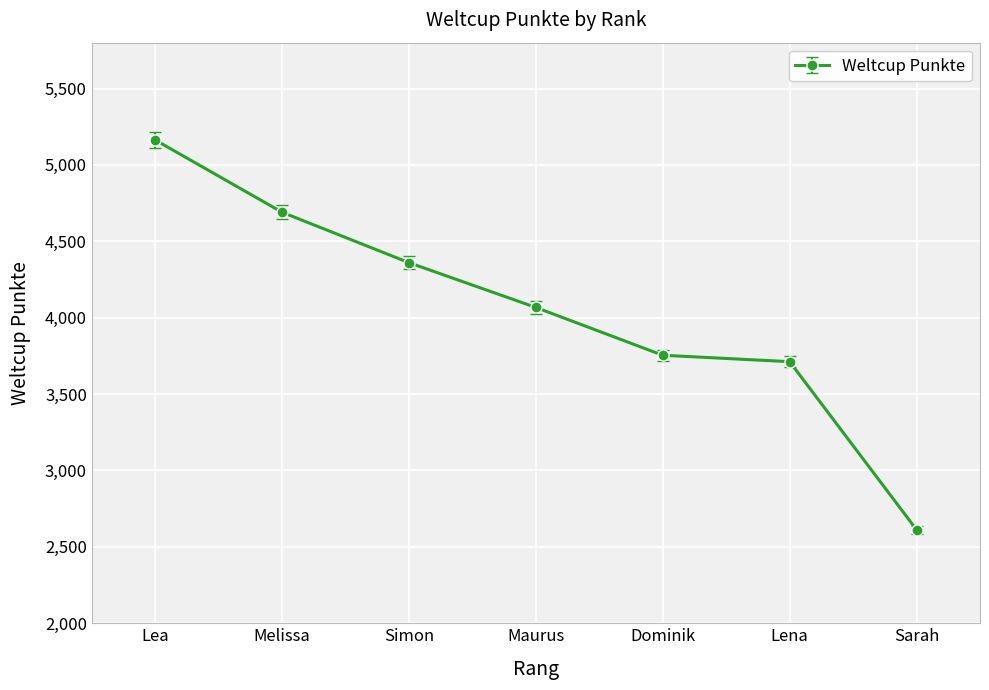

The value at Maurus is 4067. True or false?

True